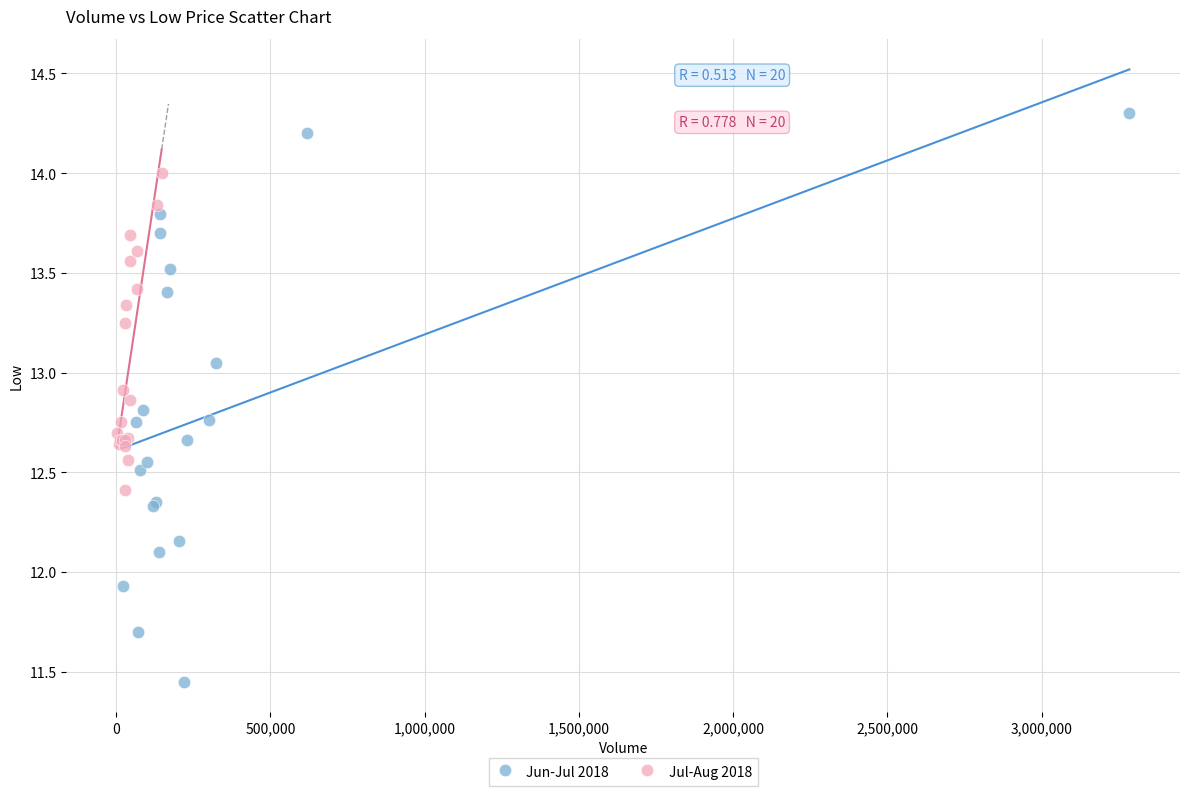

Which series reaches the maximum Y coordinate?

Jun-Jul 2018